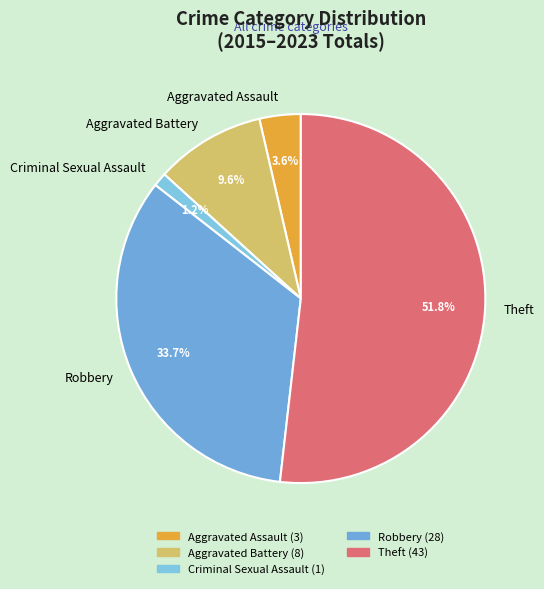

How many segments does this pie chart have?

5